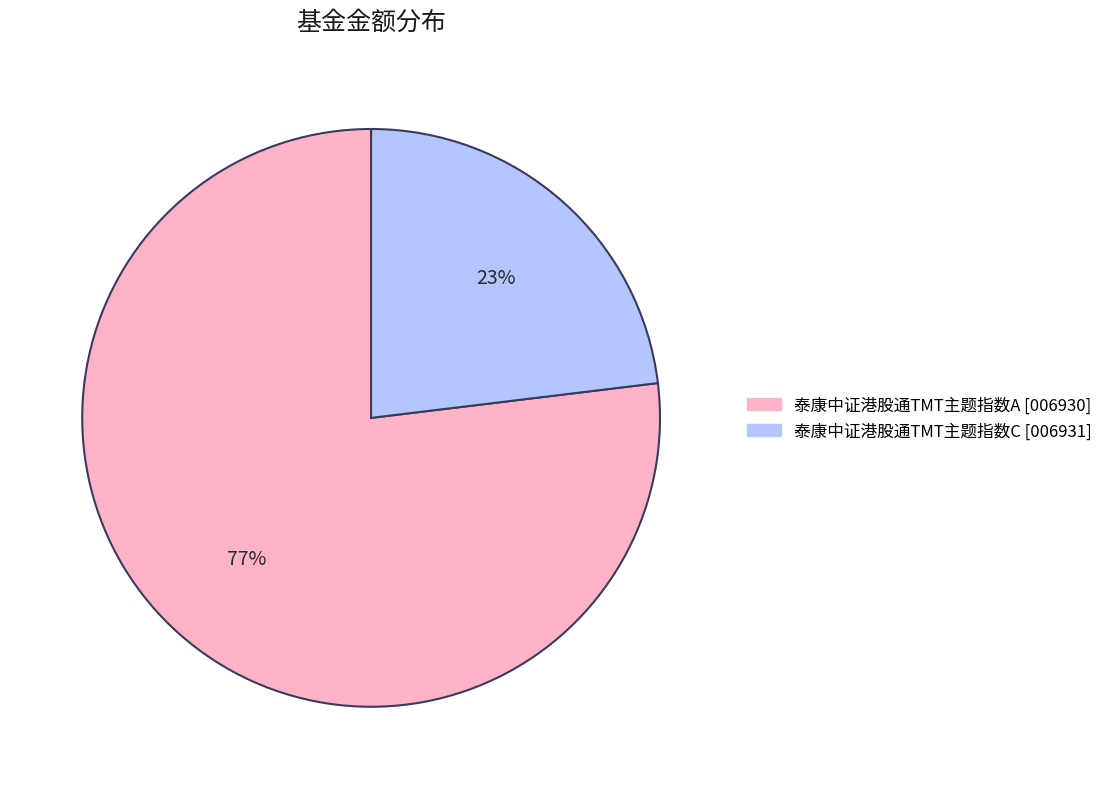

Between 泰康中证港股通TMT主题指数A and 泰康中证港股通TMT主题指数C, which is larger?

泰康中证港股通TMT主题指数A